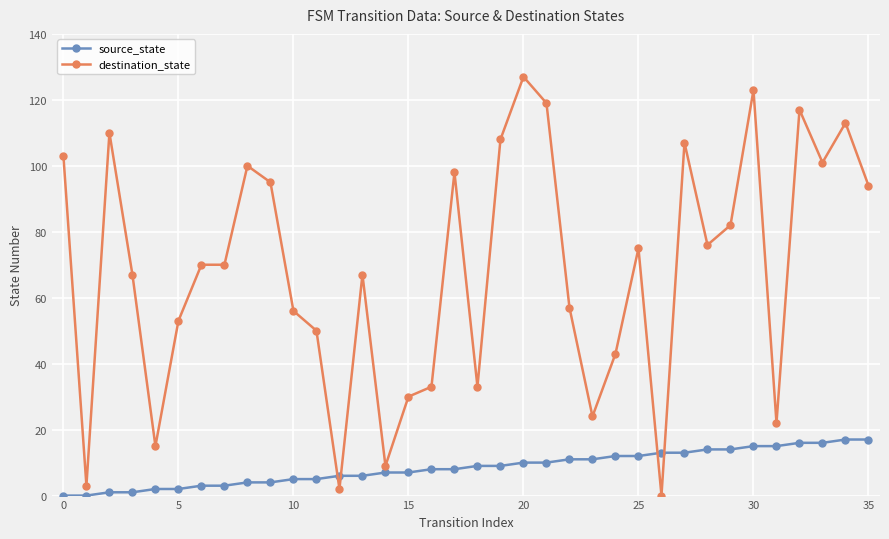

How many intersections are there between source_state and destination_state?

4